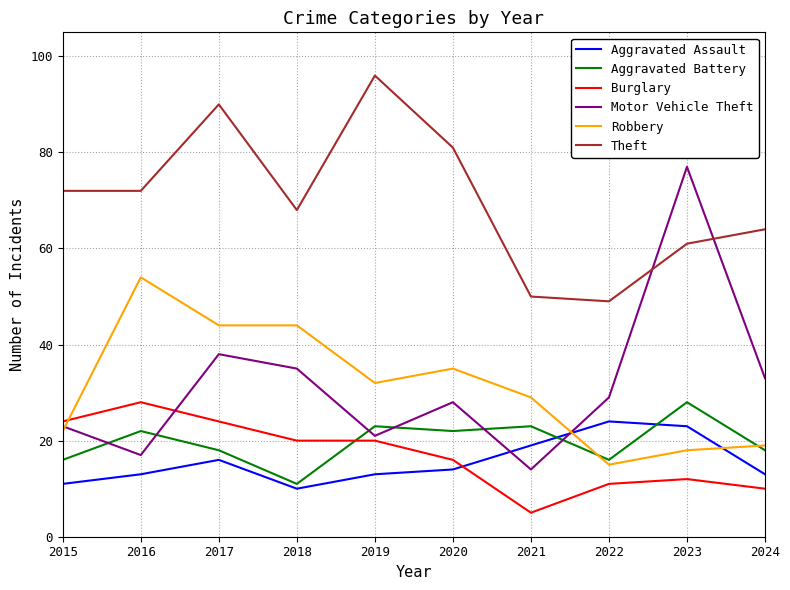

How many series are shown in this chart?

6